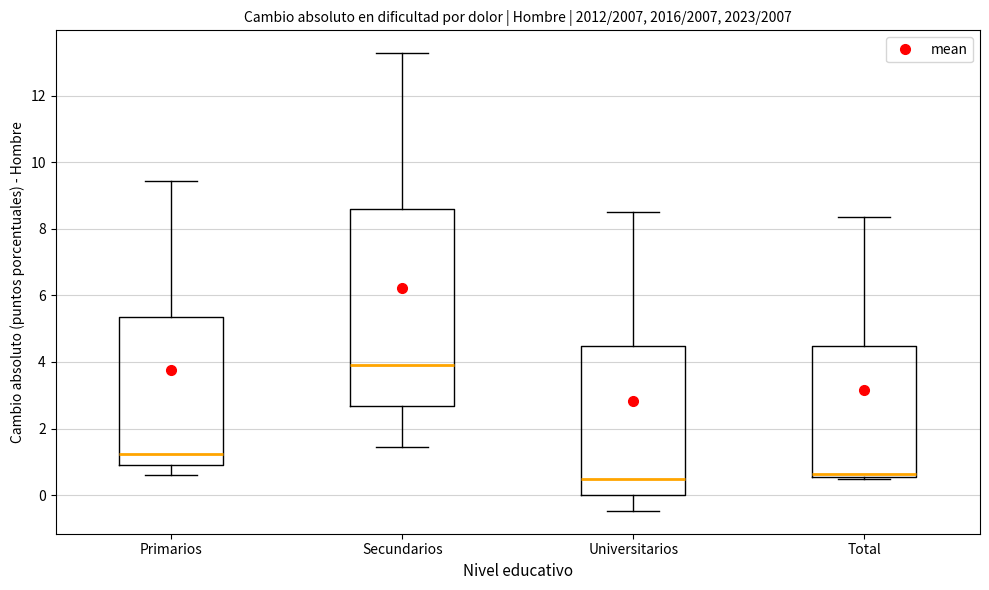

Reading left to right, transcribe this box plot: for each box, give where its median line is, the range the box spans, and where its two whiskers end, as read against the y-axis. The values are not printed on the chart, so give them approximately, as read against the axis.

Primarios: median 1.2, box 1.0 to 5.4, whiskers 0.6 to 9.4
Secundarios: median 4.0, box 2.6 to 8.6, whiskers 1.4 to 13.2
Universitarios: median 0.4, box 0.0 to 4.4, whiskers -0.4 to 8.4
Total: median 0.6 (just above the box's lower edge), box 0.6 to 4.4, whiskers 0.4 to 8.4